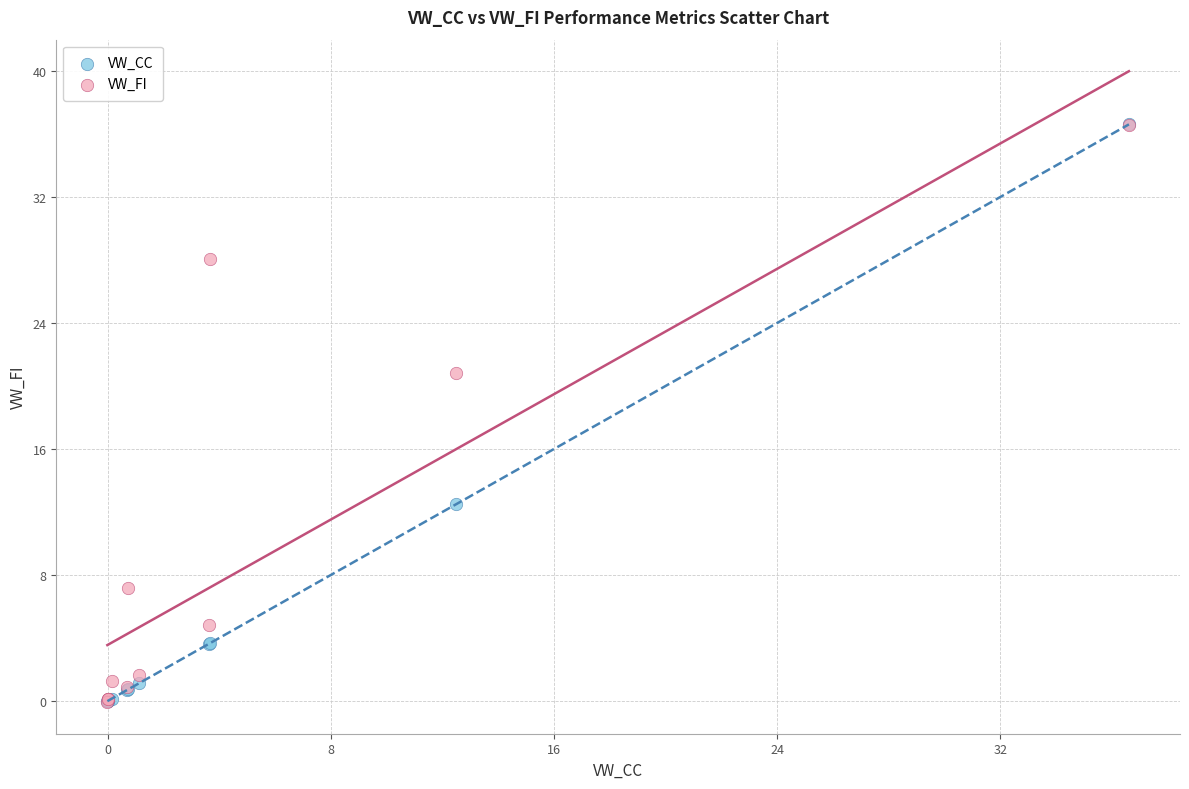

In the VW_FI series, what Y value is closest to 18?

20.8